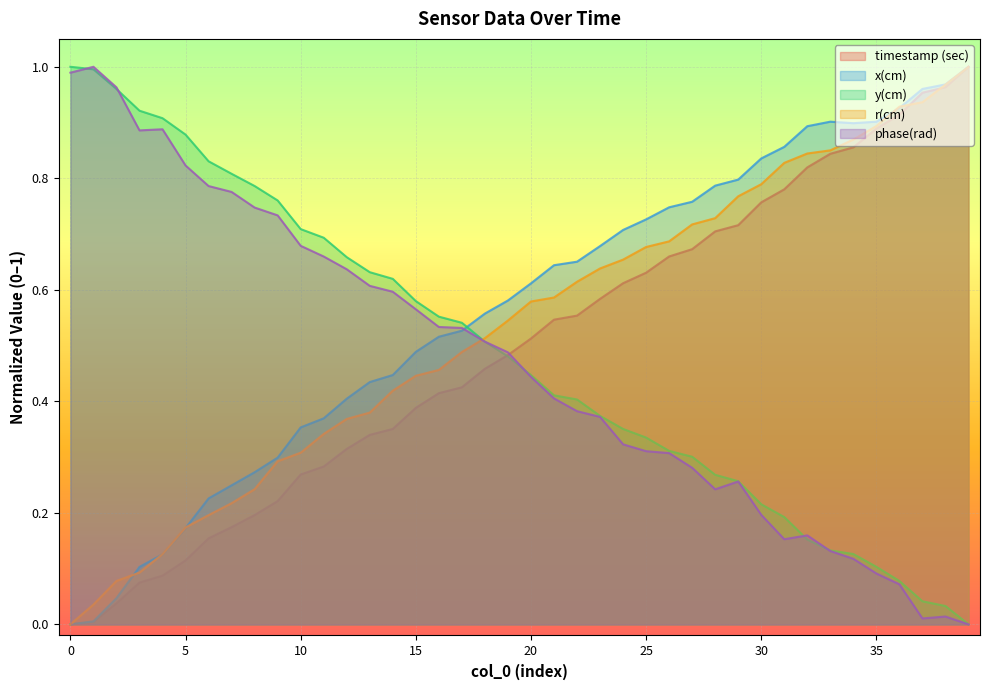

Reading left to right, list all the values displayed in this chart.

timestamp (sec): 0.0	0.0	0.0	0.1	0.1	0.1	0.2	0.2	0.2	0.2	0.3	0.3	0.3	0.3	0.4	0.4	0.4	0.4	0.5	0.5	0.5	0.5	0.6	0.6	0.6	0.6	0.7	0.7	0.7	0.7	0.8	0.8	0.8	0.8	0.9	0.9	0.9	1.0	1.0	1.0
x(cm): 0.0	0.0	0.0	0.1	0.1	0.2	0.2	0.2	0.3	0.3	0.4	0.4	0.4	0.4	0.4	0.5	0.5	0.5	0.6	0.6	0.6	0.6	0.7	0.7	0.7	0.7	0.7	0.8	0.8	0.8	0.8	0.9	0.9	0.9	0.9	0.9	0.9	1.0	1.0	1.0
y(cm): 1.0	1.0	1.0	0.9	0.9	0.9	0.8	0.8	0.8	0.8	0.7	0.7	0.7	0.6	0.6	0.6	0.6	0.5	0.5	0.5	0.4	0.4	0.4	0.4	0.4	0.3	0.3	0.3	0.3	0.3	0.2	0.2	0.2	0.1	0.1	0.1	0.1	0.0	0.0	0.0
r(cm): 0.0	0.0	0.1	0.1	0.1	0.2	0.2	0.2	0.2	0.3	0.3	0.3	0.4	0.4	0.4	0.4	0.5	0.5	0.5	0.5	0.6	0.6	0.6	0.6	0.7	0.7	0.7	0.7	0.7	0.8	0.8	0.8	0.8	0.9	0.9	0.9	0.9	0.9	1.0	1.0
phase(rad): 1.0	1.0	1.0	0.9	0.9	0.8	0.8	0.8	0.7	0.7	0.7	0.7	0.6	0.6	0.6	0.6	0.5	0.5	0.5	0.5	0.4	0.4	0.4	0.4	0.3	0.3	0.3	0.3	0.2	0.3	0.2	0.2	0.2	0.1	0.1	0.1	0.1	0.0	0.0	0.0